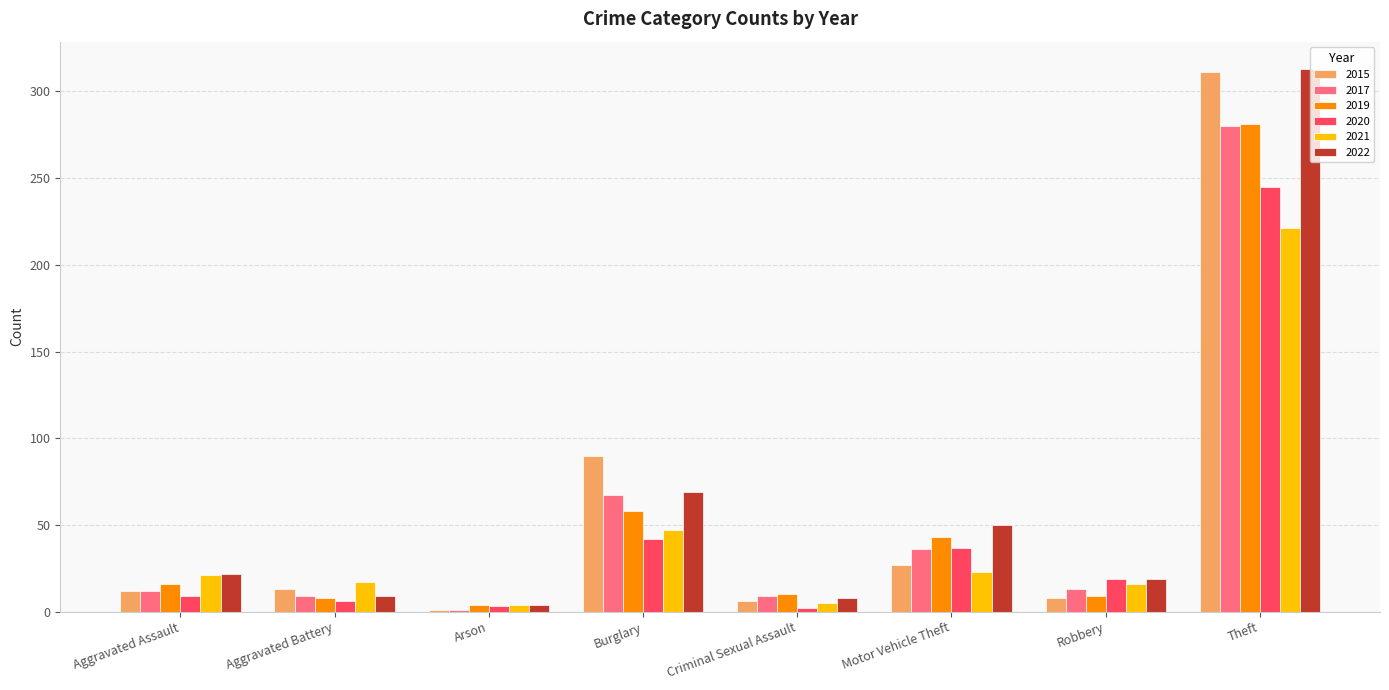

What is the difference between the maximum and minimum values in the 2017 series?

279